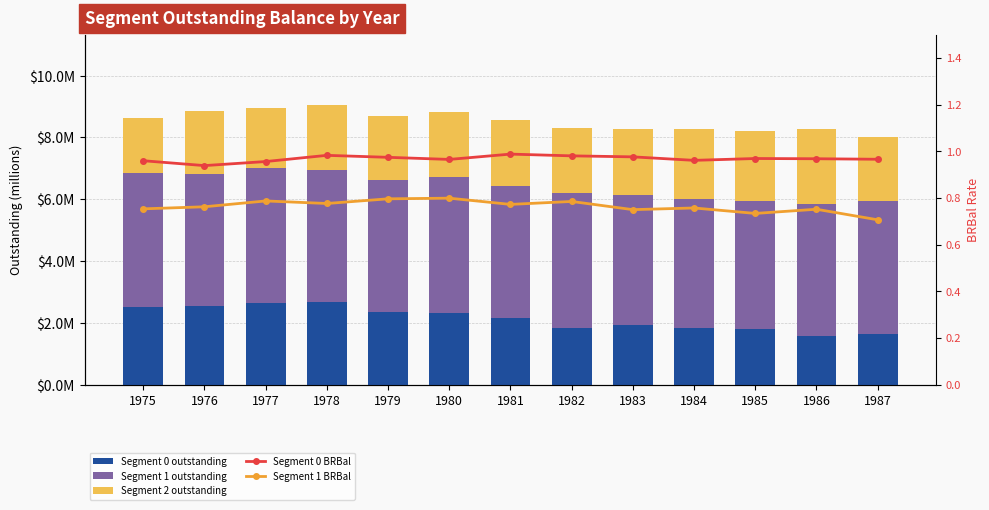

Does the chart contain any negative values?

No